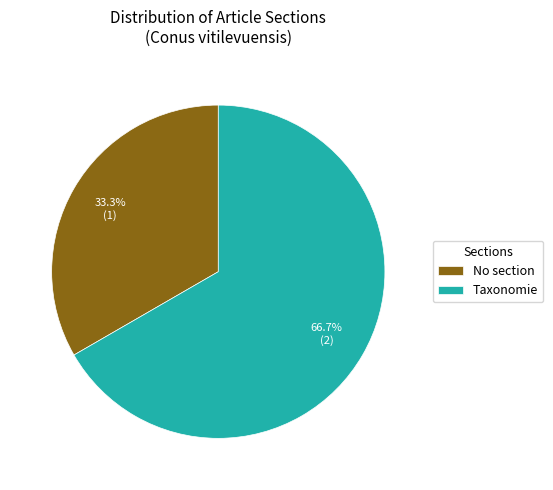

Rank the categories by value from highest to lowest.

Taxonomie, No section